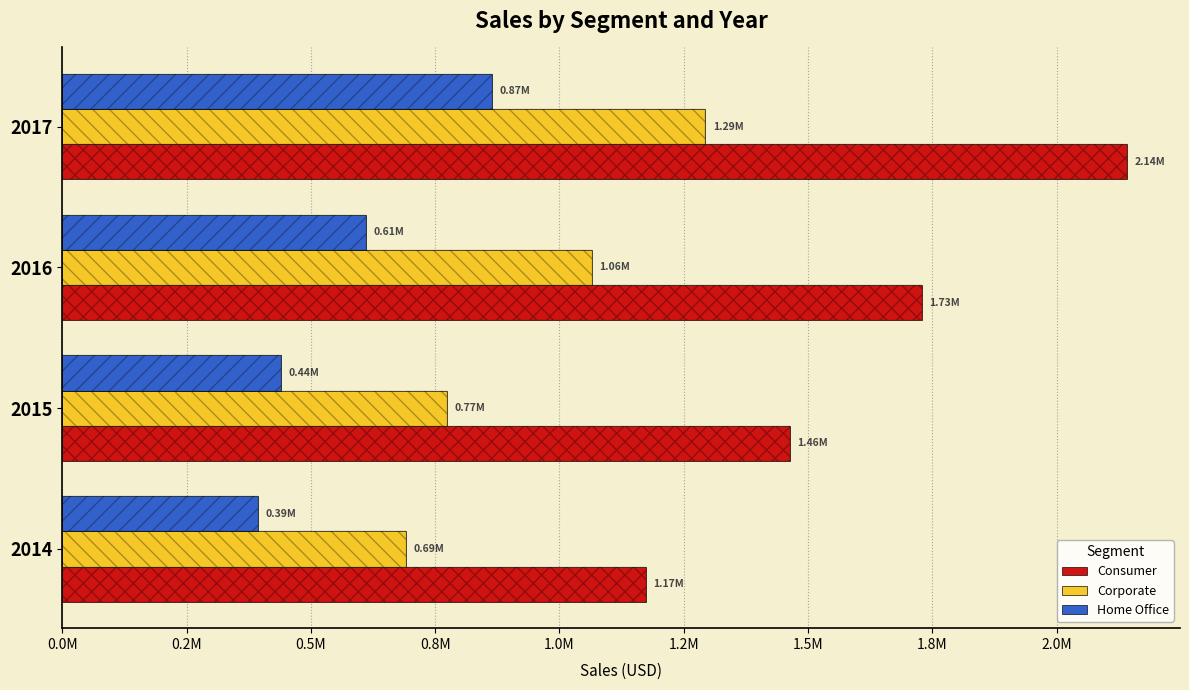

At how many categories does at least one series exceed 1984763?

1